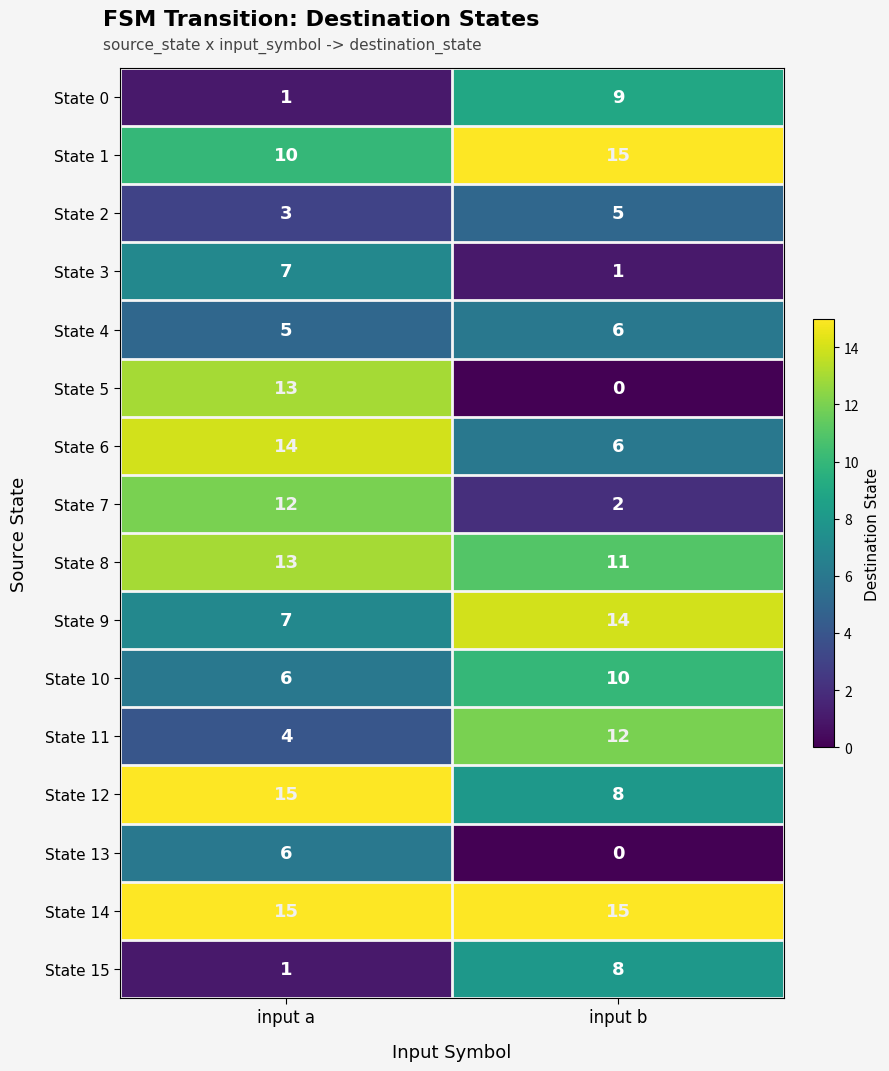

At how many categories does at least one series exceed 9?

2